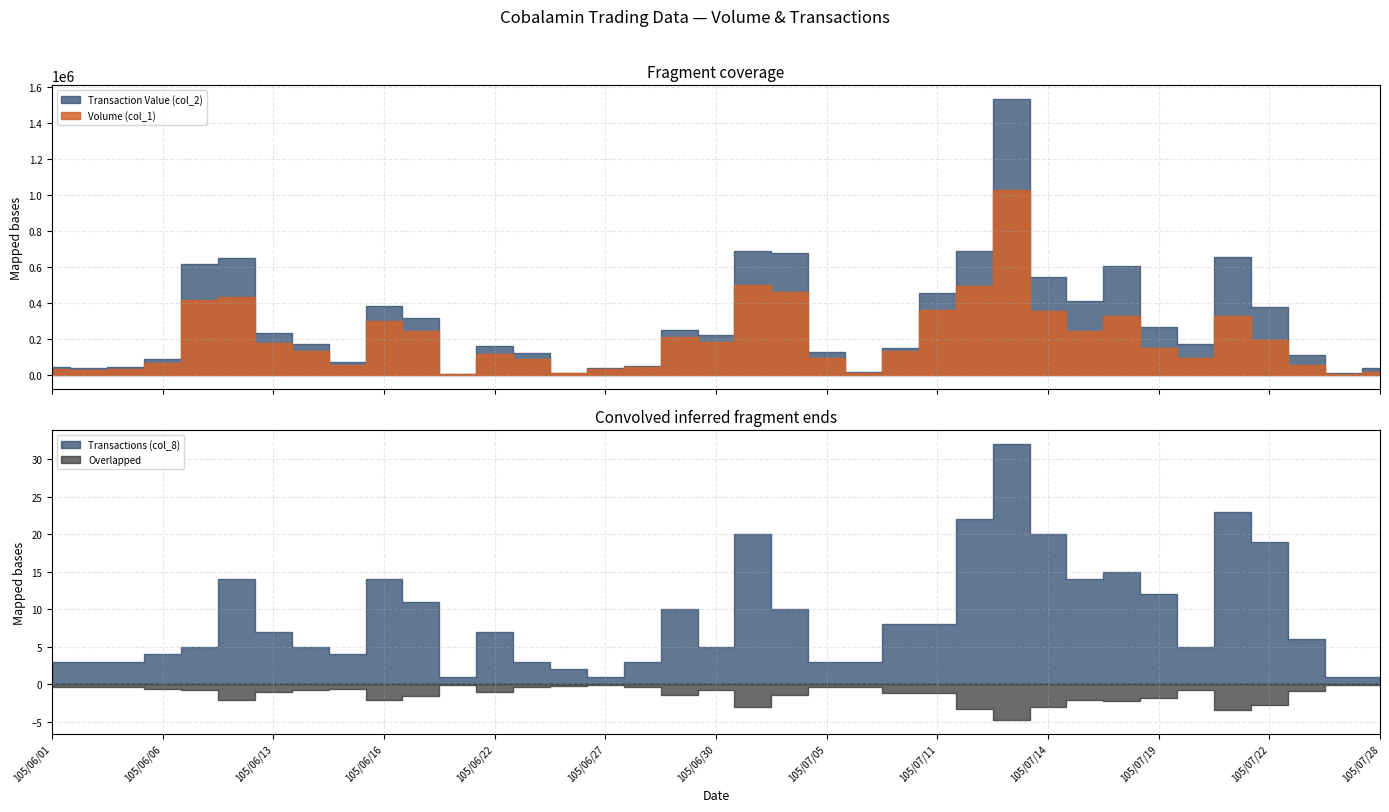

Reading left to right, extract all data points from this chart.

Volume (col_1): 105/06/01=32000	105/06/03=30000	105/06/04=32000	105/06/06=66000	105/06/07=418000	105/06/08=432000	105/06/13=178000	105/06/14=136000	105/06/15=56000	105/06/16=301000	105/06/17=245000	105/06/20=5000	105/06/22=116000	105/06/23=91000	105/06/24=10000	105/06/27=33000	105/06/28=48000	105/06/29=214000	105/06/30=186000	105/07/01=501000	105/07/04=463000	105/07/05=93000	105/07/06=13000	105/07/07=133000	105/07/11=364000	105/07/12=493000	105/07/13=1028000	105/07/14=359000	105/07/15=248000	105/07/18=329000	105/07/19=152000	105/07/20=95000	105/07/21=329000	105/07/22=194000	105/07/25=59000	105/07/26=5000	105/07/28=20000
Transaction Value (col_2): 105/06/01=43780	105/06/03=40980	105/06/04=43830	105/06/06=92190	105/06/07=618130	105/06/08=652890	105/06/13=236820	105/06/14=174670	105/06/15=74320	105/06/16=384620	105/06/17=316840	105/06/20=6450	105/06/22=160790	105/06/23=120770	105/06/24=11100	105/06/27=37290	105/06/28=53220	105/06/29=253270	105/06/30=221700	105/07/01=688570	105/07/04=678600	105/07/05=126090	105/07/06=15070	105/07/07=152440	105/07/11=453610	105/07/12=691120	105/07/13=1532260	105/07/14=546730	105/07/15=410450	105/07/18=605400	105/07/19=270220	105/07/20=174240	105/07/21=654170	105/07/22=380560	105/07/25=114550	105/07/26=9750	105/07/28=40200
Transactions (col_8): 105/06/01=3	105/06/03=3	105/06/04=3	105/06/06=4	105/06/07=5	105/06/08=14	105/06/13=7	105/06/14=5	105/06/15=4	105/06/16=14	105/06/17=11	105/06/20=1	105/06/22=7	105/06/23=3	105/06/24=2	105/06/27=1	105/06/28=3	105/06/29=10	105/06/30=5	105/07/01=20	105/07/04=10	105/07/05=3	105/07/06=3	105/07/07=8	105/07/11=8	105/07/12=22	105/07/13=32	105/07/14=20	105/07/15=14	105/07/18=15	105/07/19=12	105/07/20=5	105/07/21=23	105/07/22=19	105/07/25=6	105/07/26=1	105/07/28=1